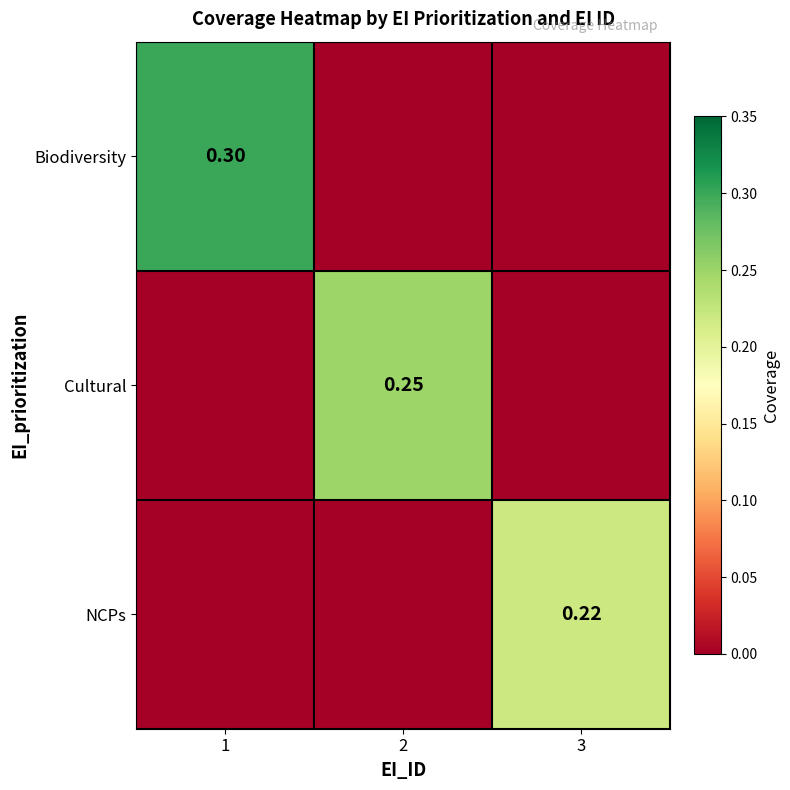

At which label is NCPs closest to 0?

1